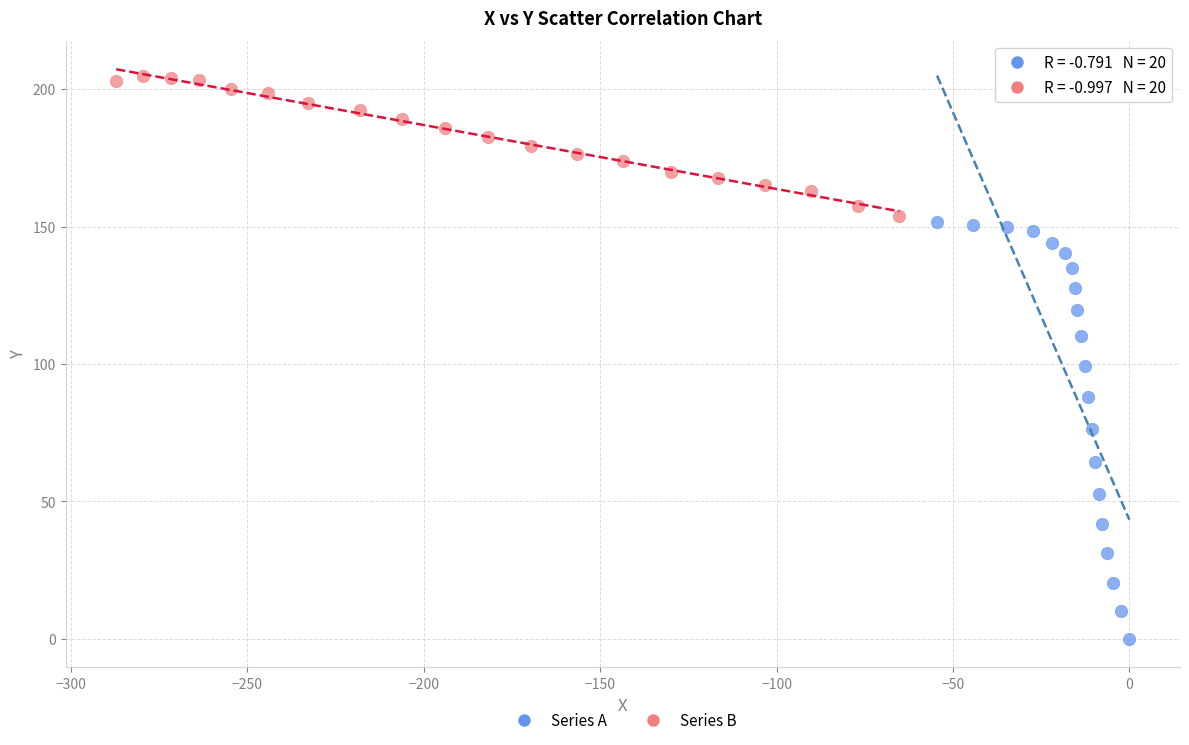

Which series contains the highest Y value?

Series B